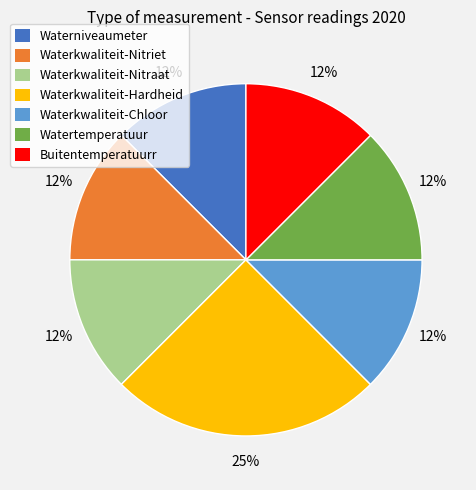

Which category has the biggest portion of the pie?

Waterkwaliteit-Hardheid